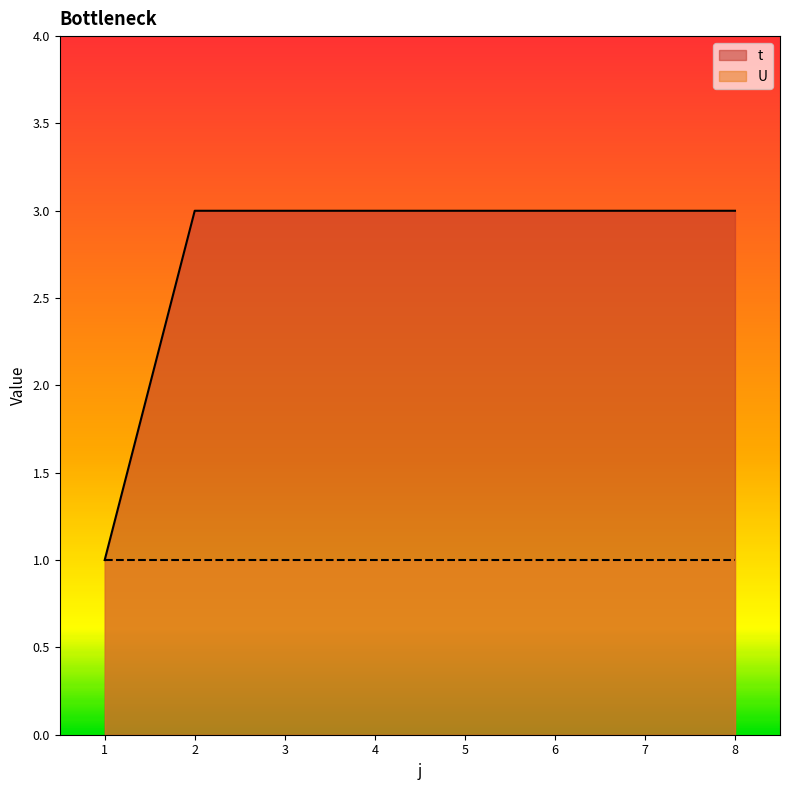

Between 8 and 6, which is larger?

8